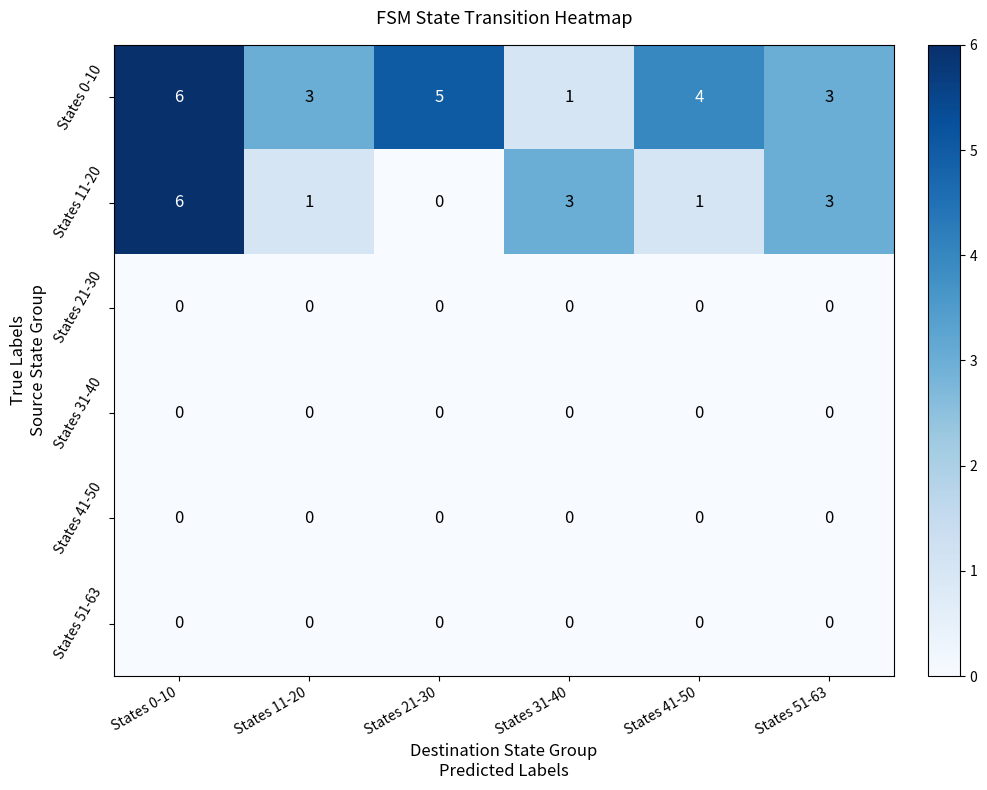

True or false: States 0-10 has a value of 1 at States 31-40.

True